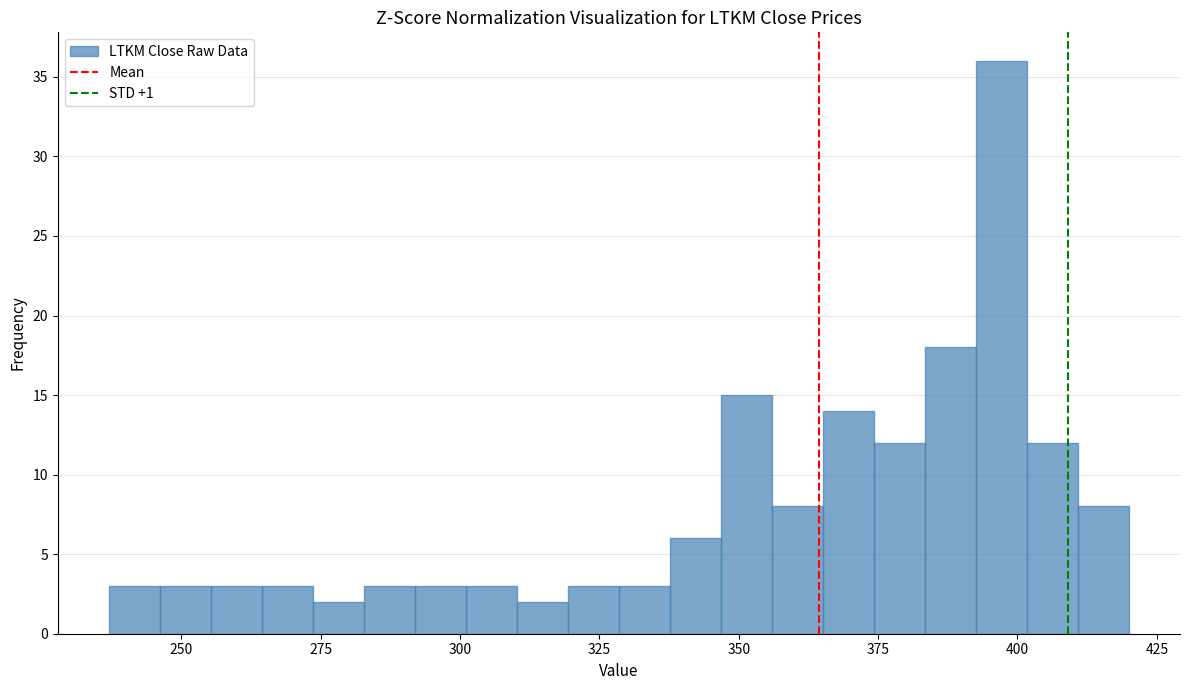

Read against the x-axis, roughly where is the centre of the tallest bar?

395